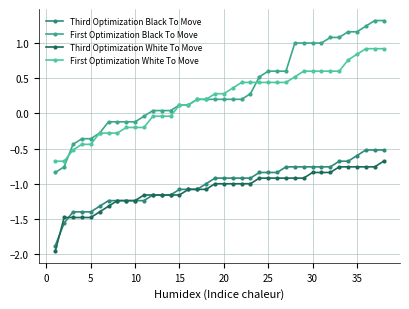

What is the sum of all First Optimization White To Move values?

7.8